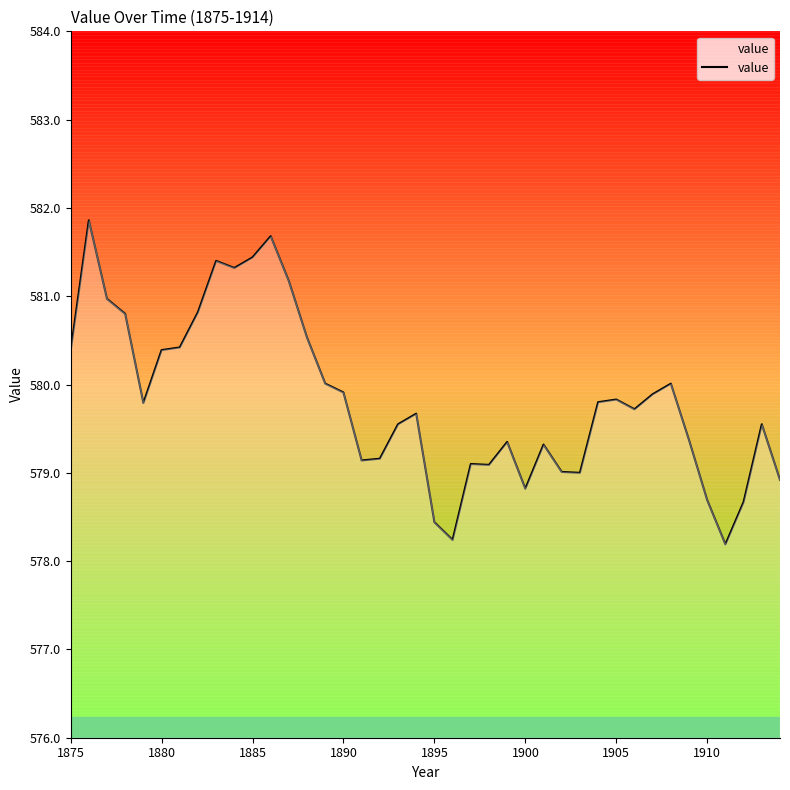

What is the sum of all values?

23193.4